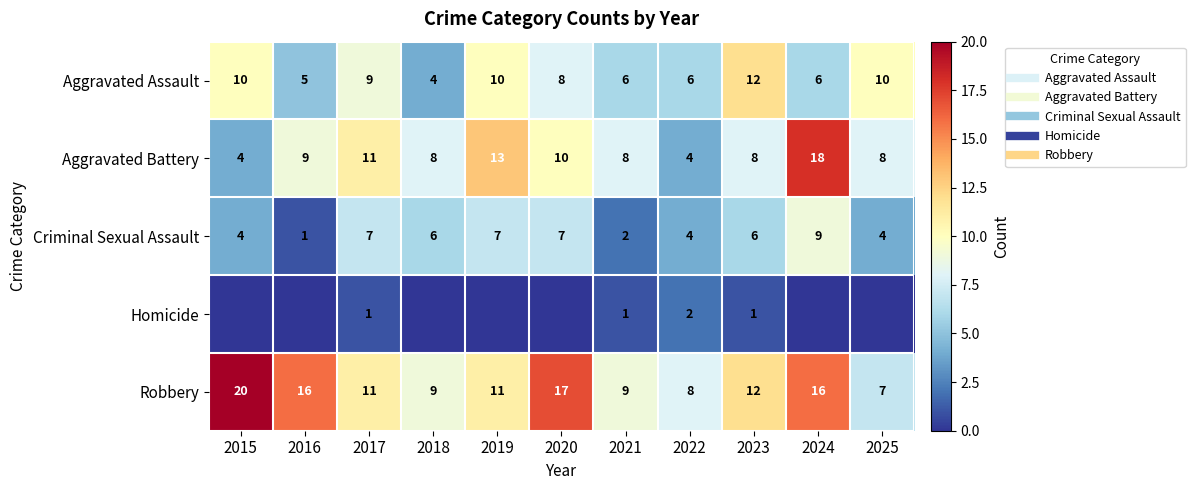

Is the value of Criminal Sexual Assault at 2017 greater than the value of Robbery at 2023?

No